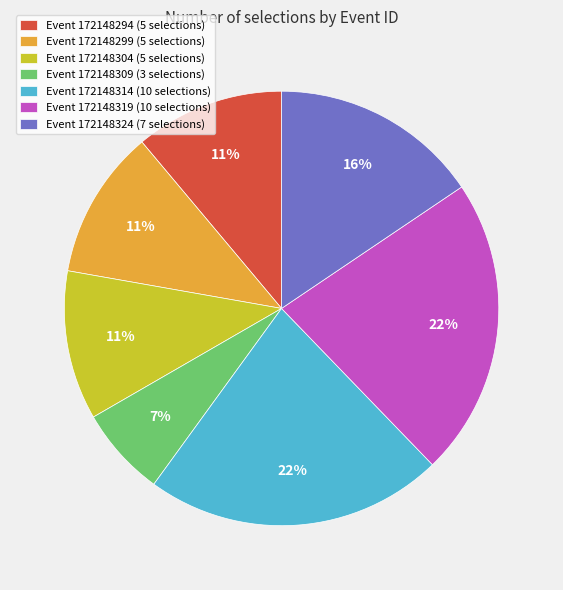

How many slices are in this pie chart?

7